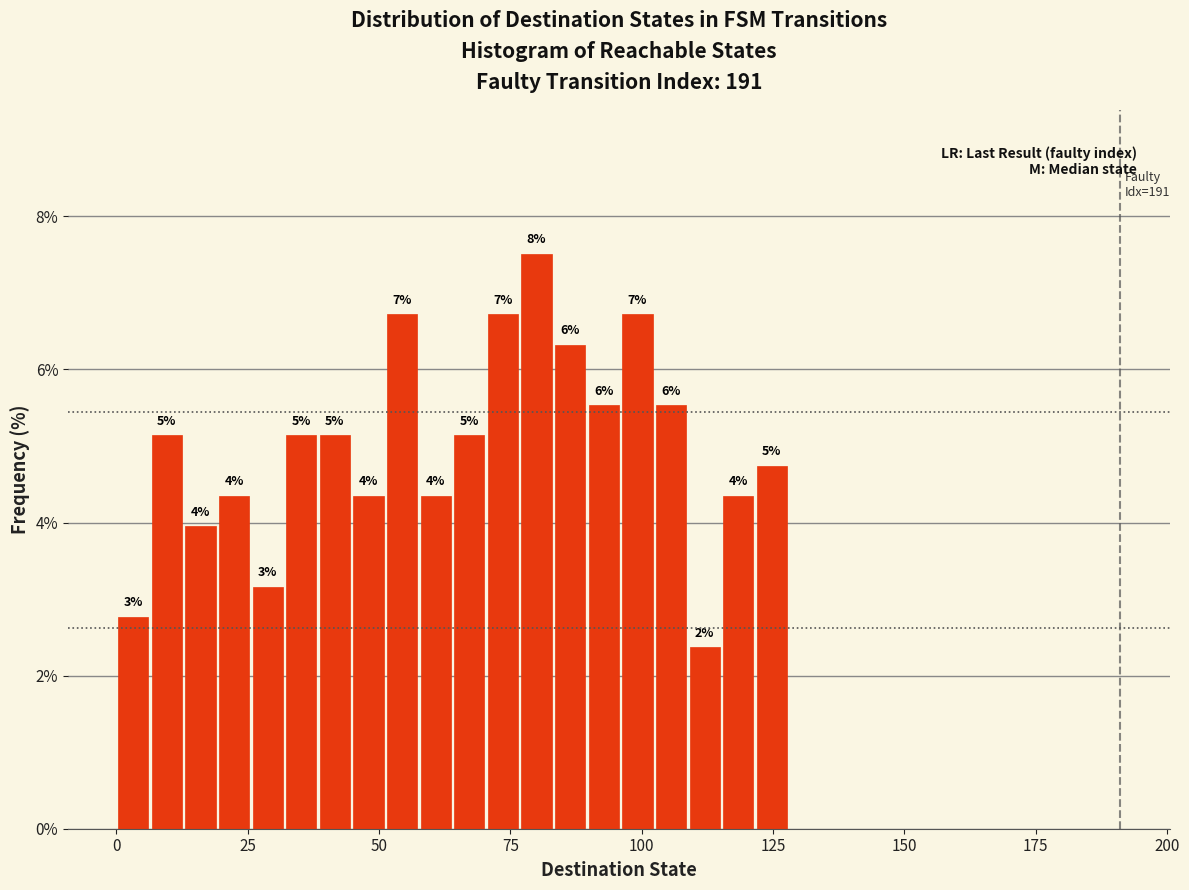

Around what value on the x-axis is the tallest bar? Give the approximate position of its centre, as read against the axis.

80